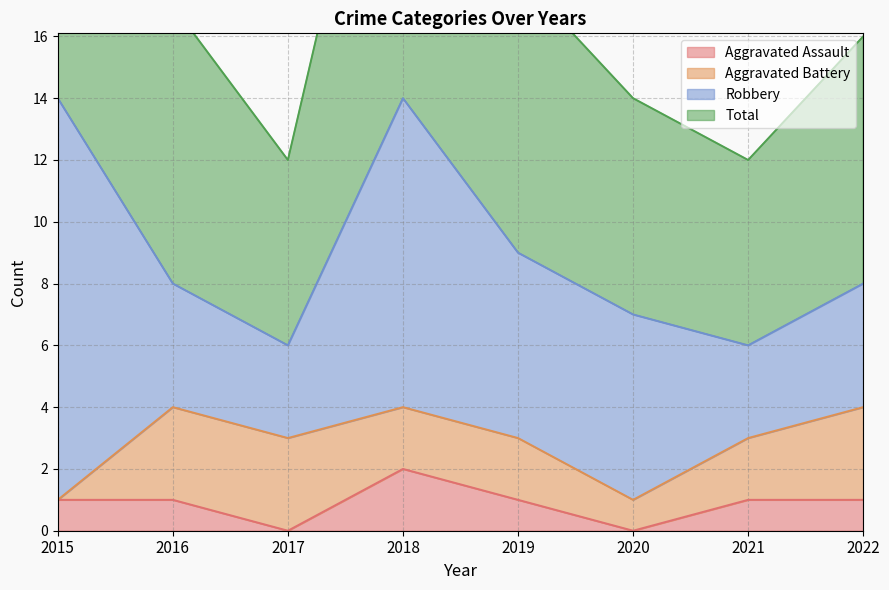

The value of Aggravated Assault at 2022 is 1. True or false?

True